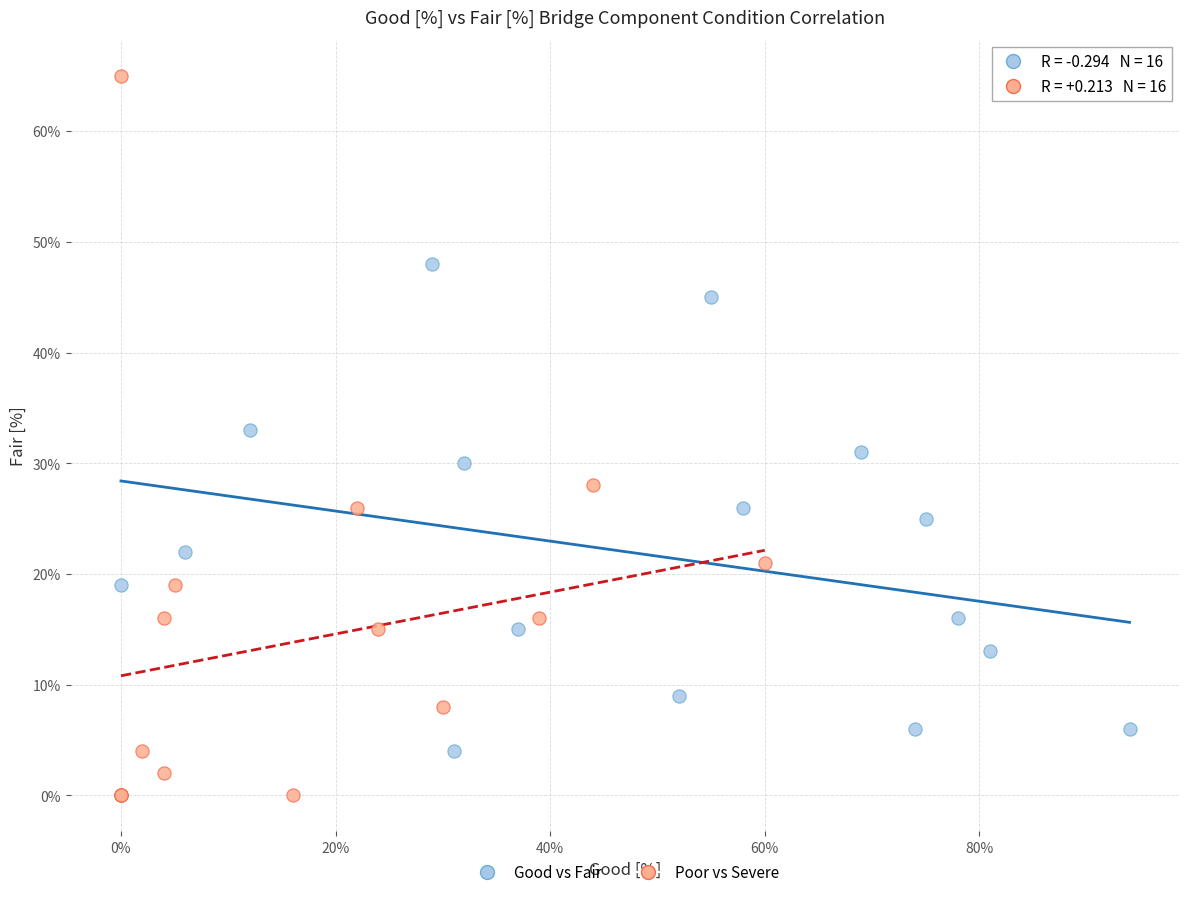

Which series contains the highest Y value?

Poor vs Severe